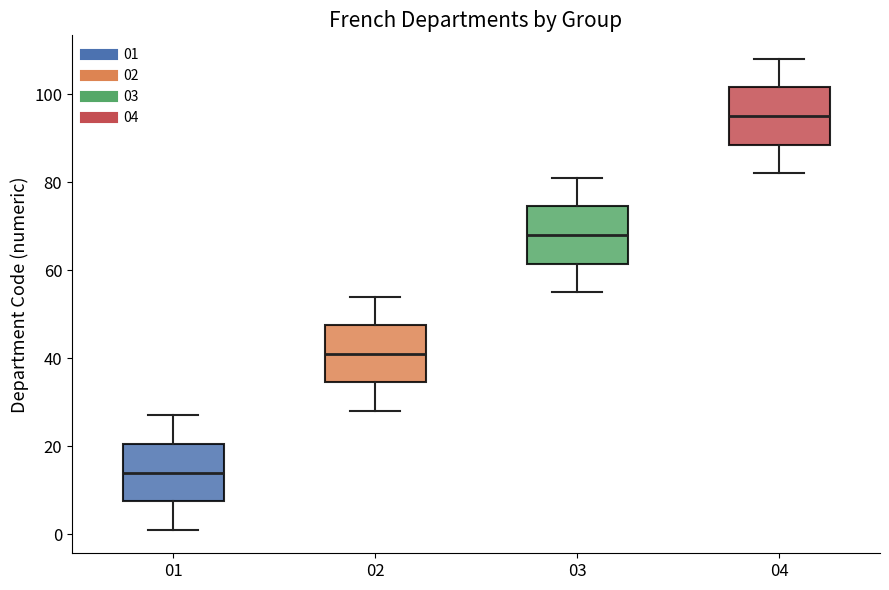

Reading left to right, transcribe this box plot: for each box, give where its median line is, the range the box spans, and where its two whiskers end, as read against the y-axis. The values are not printed on the chart, so give them approximately, as read against the axis.

01: median 14, box 8 to 20, whiskers 2 to 28
02: median 42, box 34 to 48, whiskers 28 to 54
03: median 68, box 62 to 74, whiskers 56 to 82
04: median 96, box 88 to 102, whiskers 82 to 108